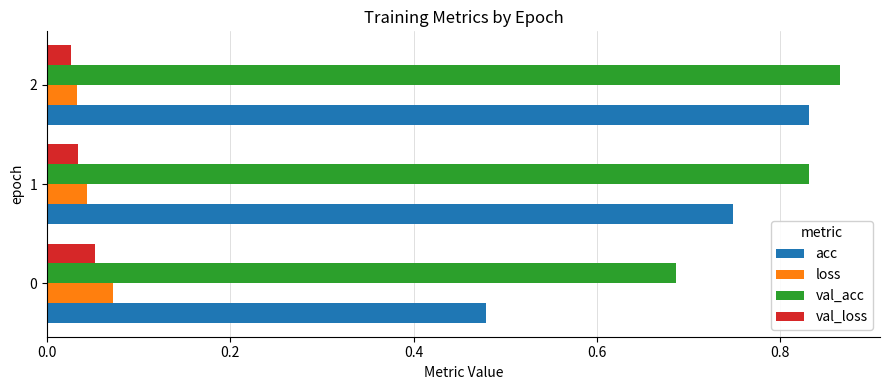

Count the number of categories in the chart.

3